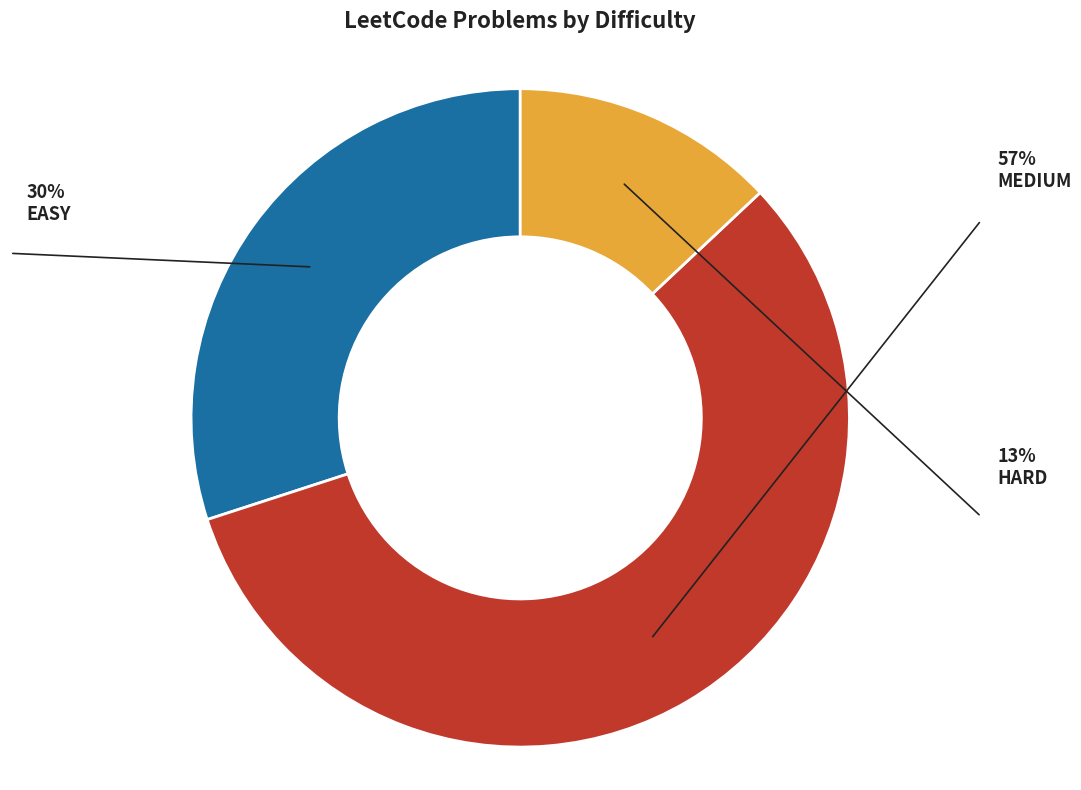

Which category has the smallest portion of the pie?

Hard